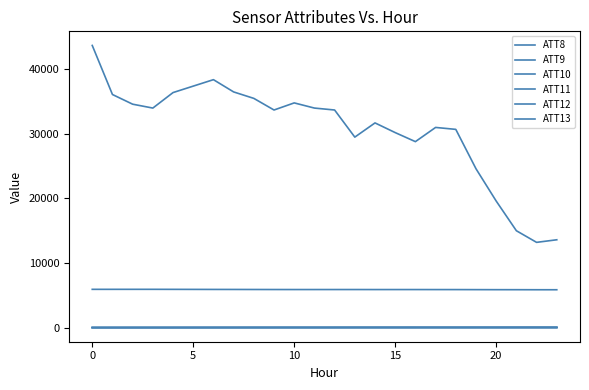

What is the highest value of the ATT10 series?

5.9